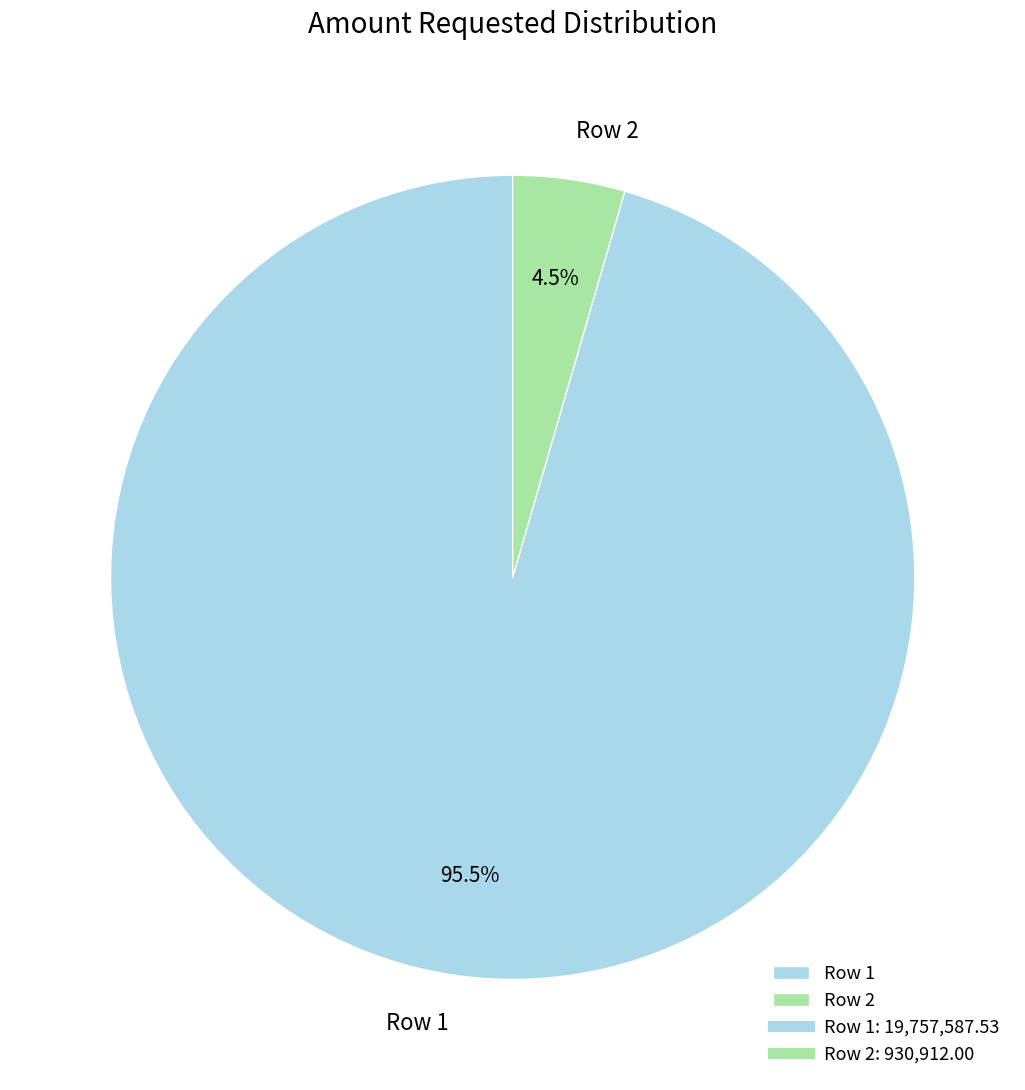

Which has a higher value, Row 1 or Row 2?

Row 1